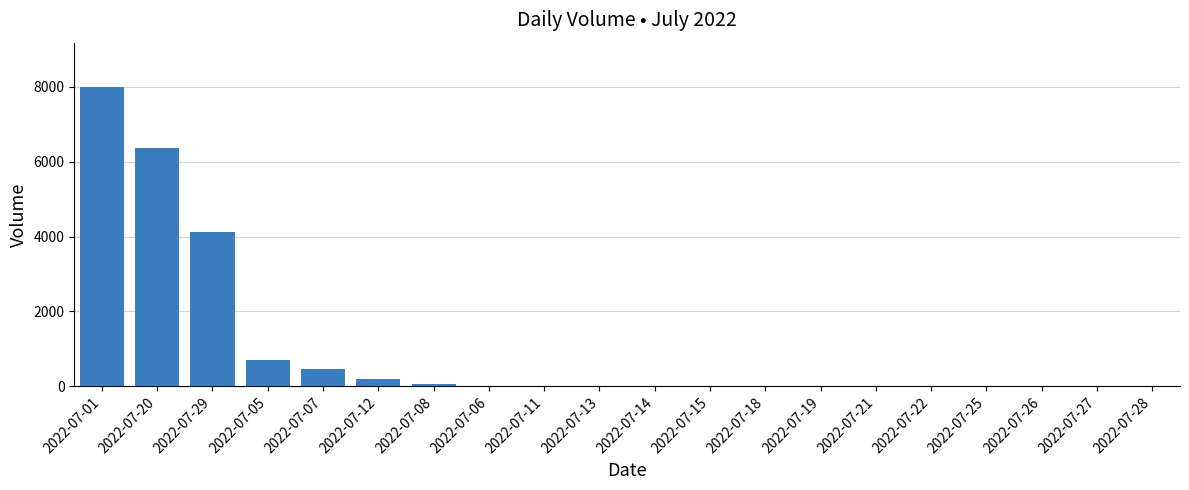

How many data points does each series have?

20